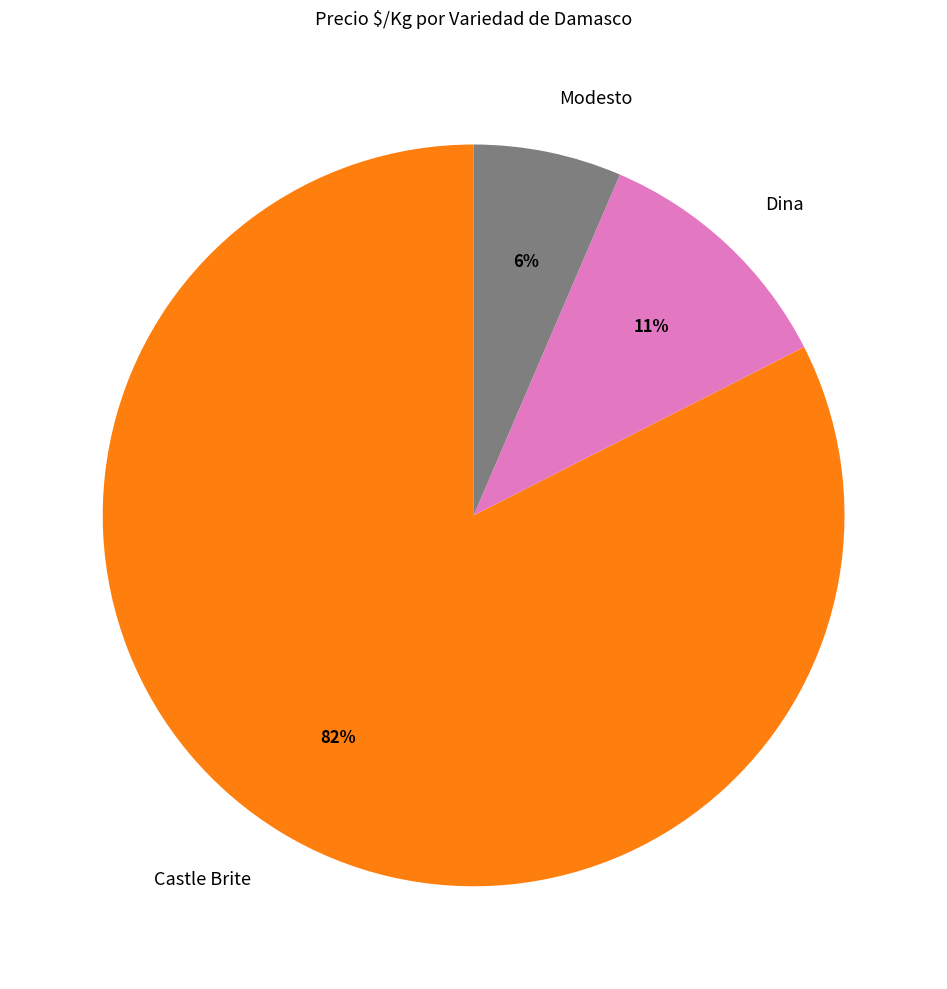

What is the ratio of the value at Castle Brite to the value at Dina?

7.5